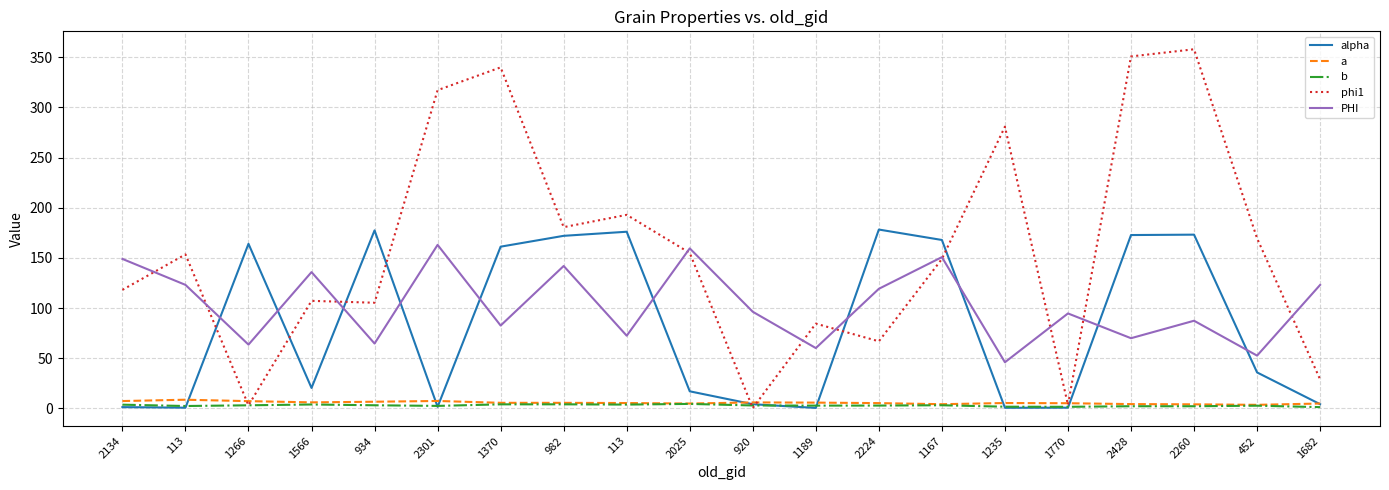

What are all the series names shown in the legend?

alpha, a, b, phi1, PHI